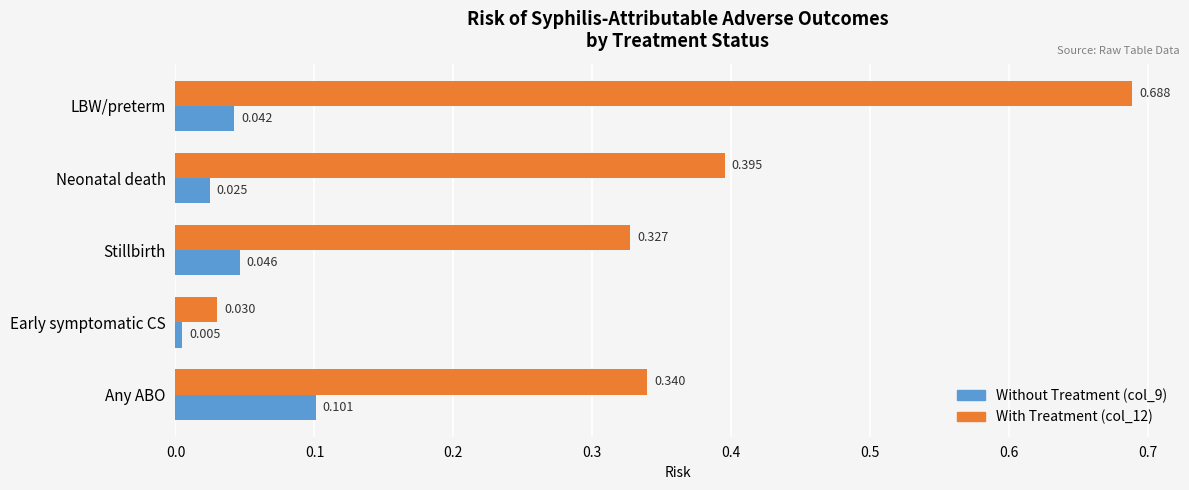

List the labels in order of With Treatment (col_12) value, smallest first.

Early symptomatic CS, Stillbirth, Any ABO, Neonatal death, LBW/preterm